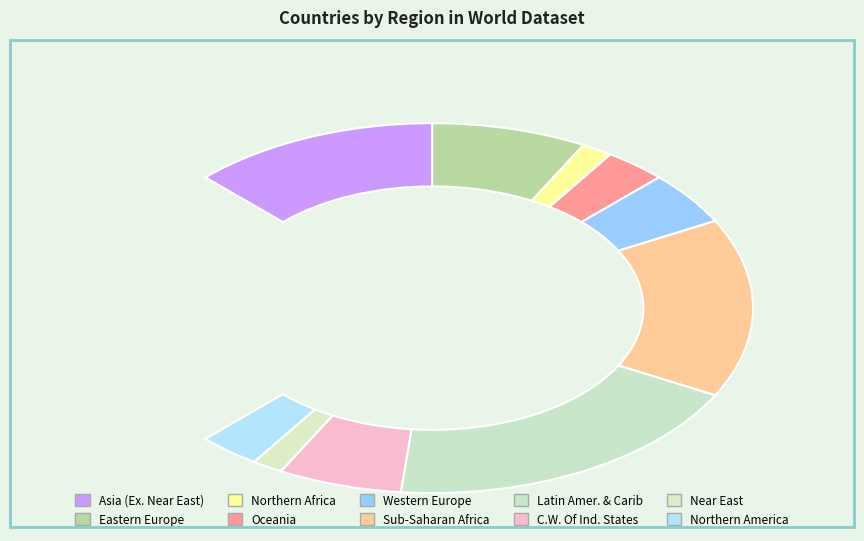

The Northern America slice represents 4% of the pie. True or false?

True